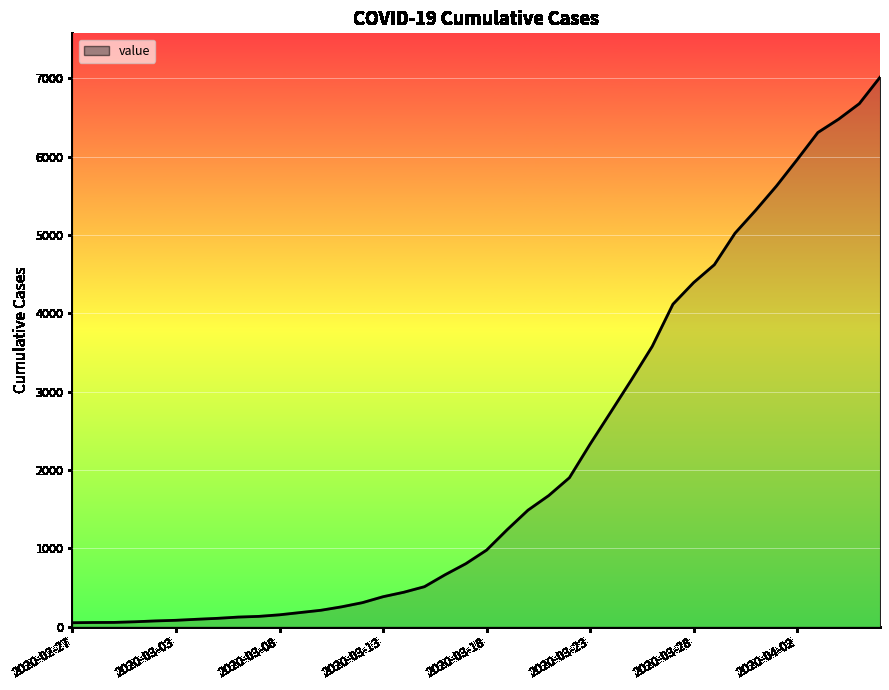

What is the difference between the maximum and minimum values?

6963